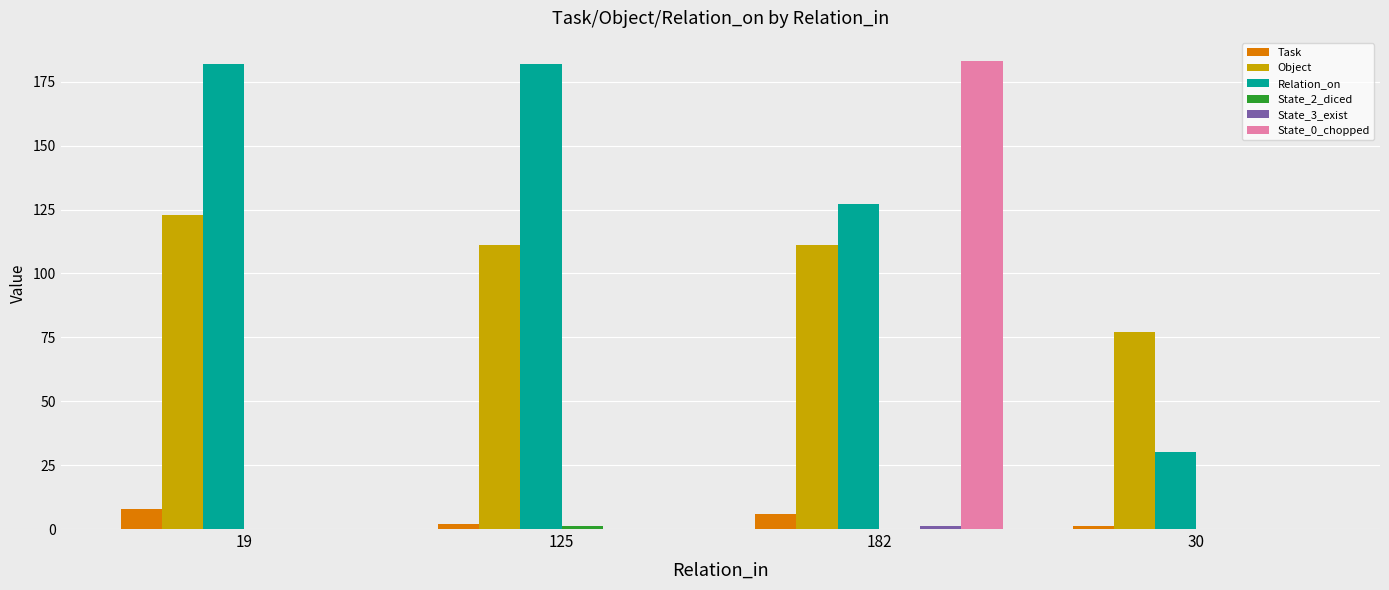

What is the average value of the Object series?

106